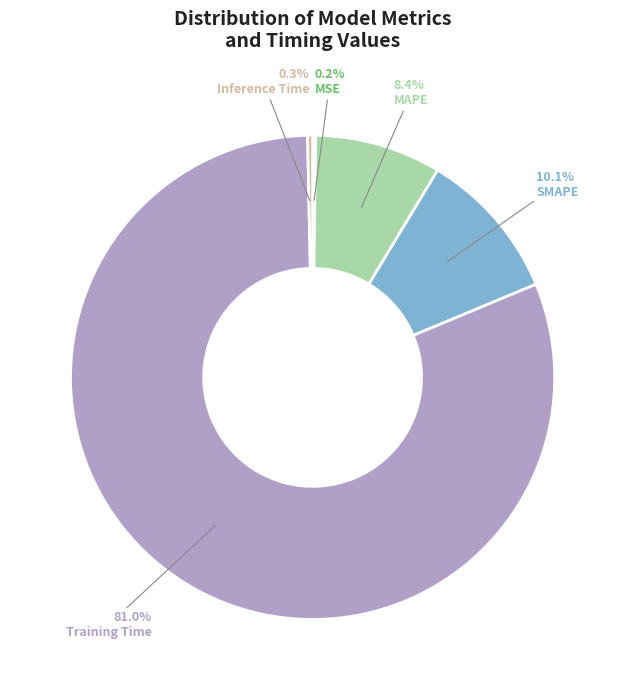

To the nearest percent, what percentage of the pie is MAPE?

8%